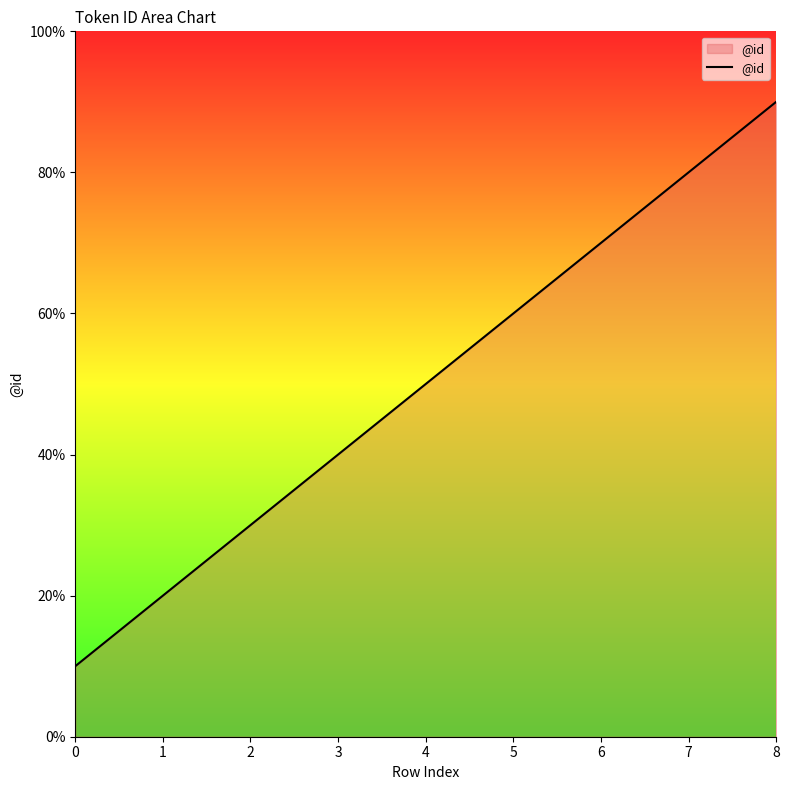

What is the ratio of the value at 3 to the value at 2?

1.3